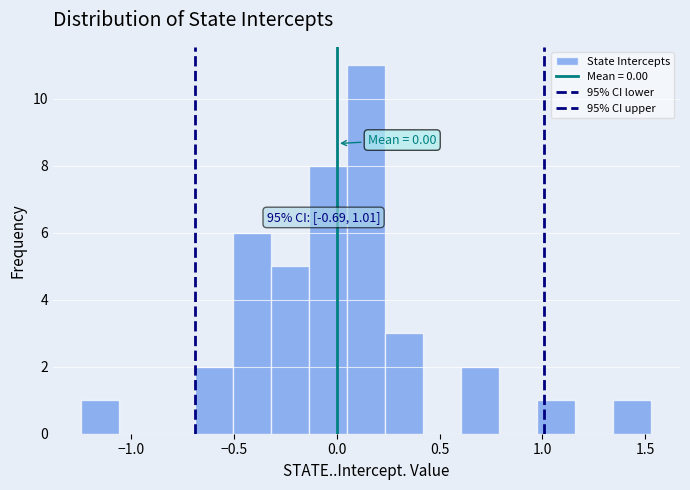

Read against the x-axis, roughly where is the centre of the tallest bar?

0.15